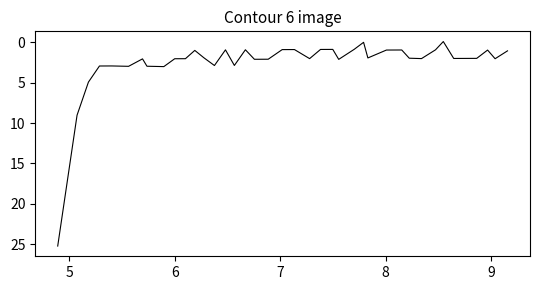

What is the maximum value shown in the chart?

25.2